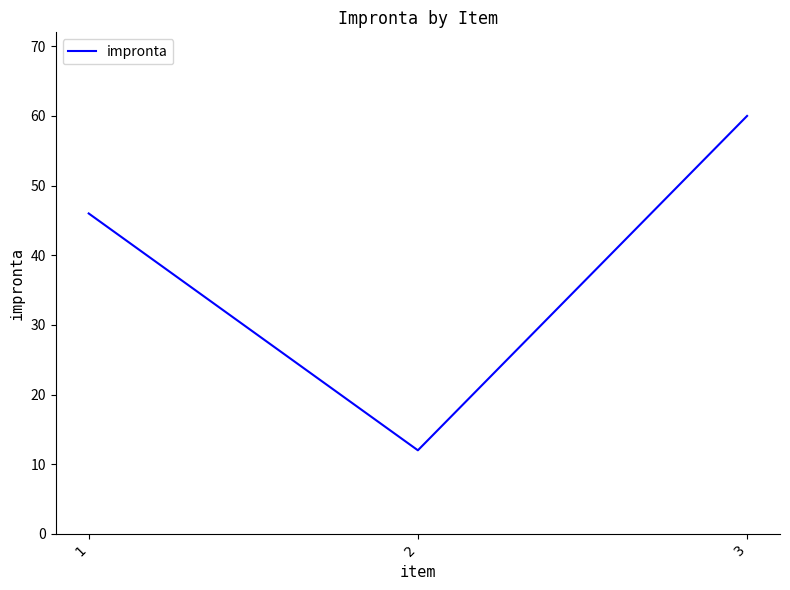

Count the values in the range 12 to 60.

3